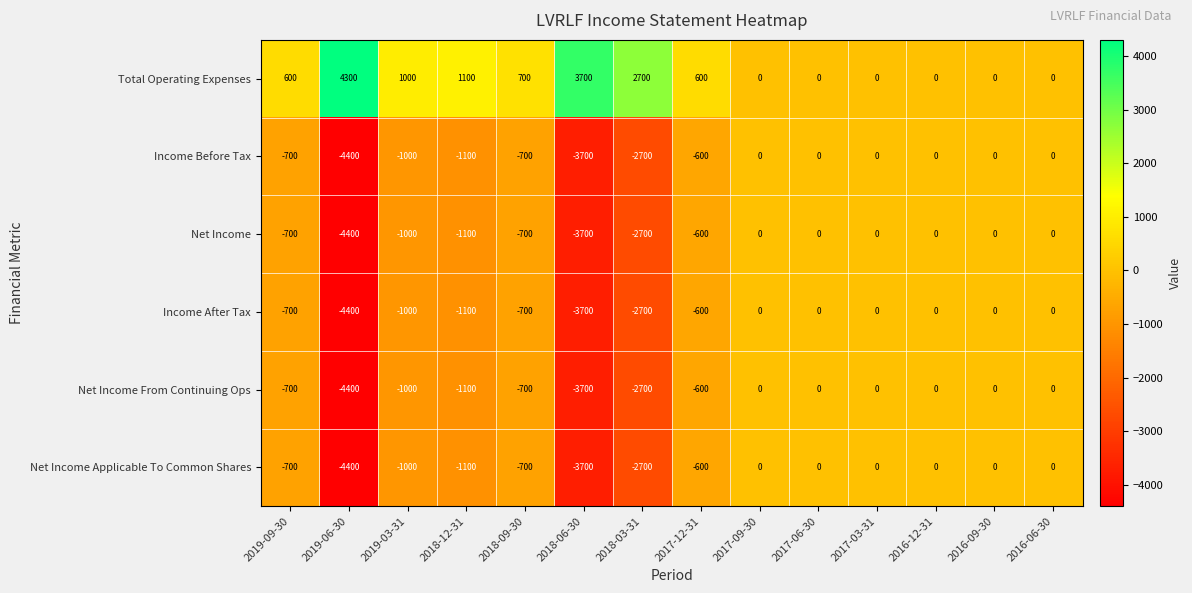

The Net Income series shows -2700 at 2018-03-31. True or false?

True